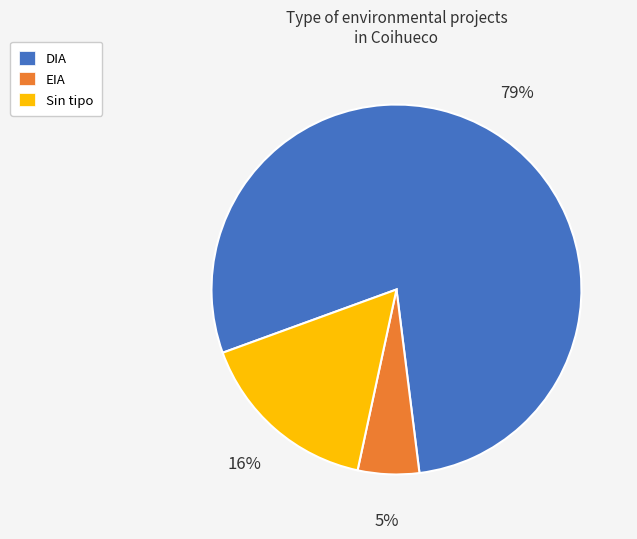

To the nearest percent, what portion does EIA represent?

5%